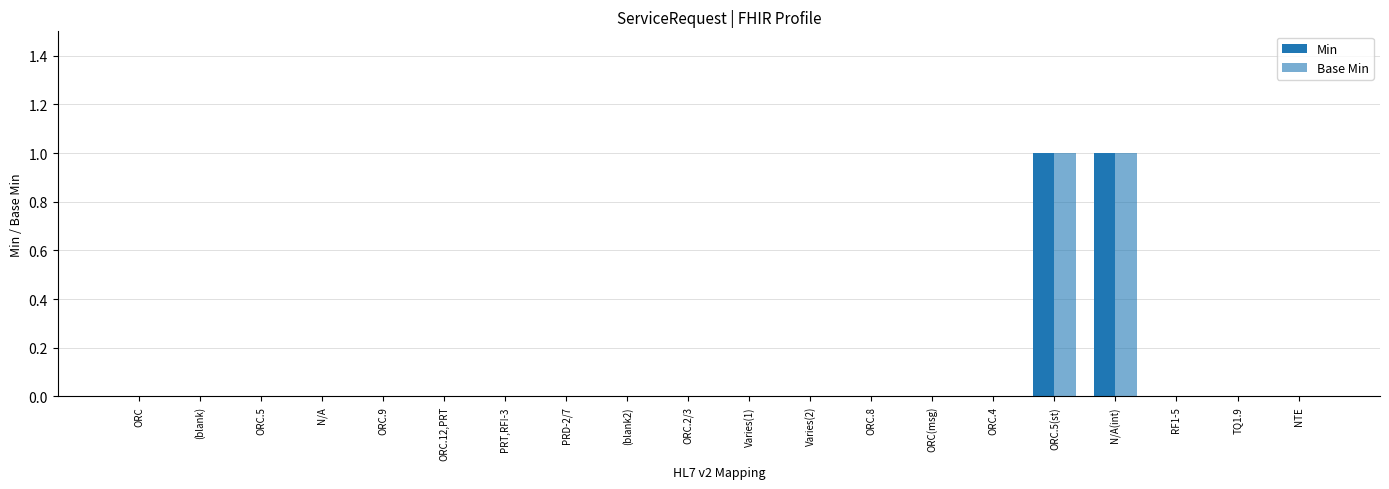

Are the bars grouped side by side (vs. stacked)?

Yes